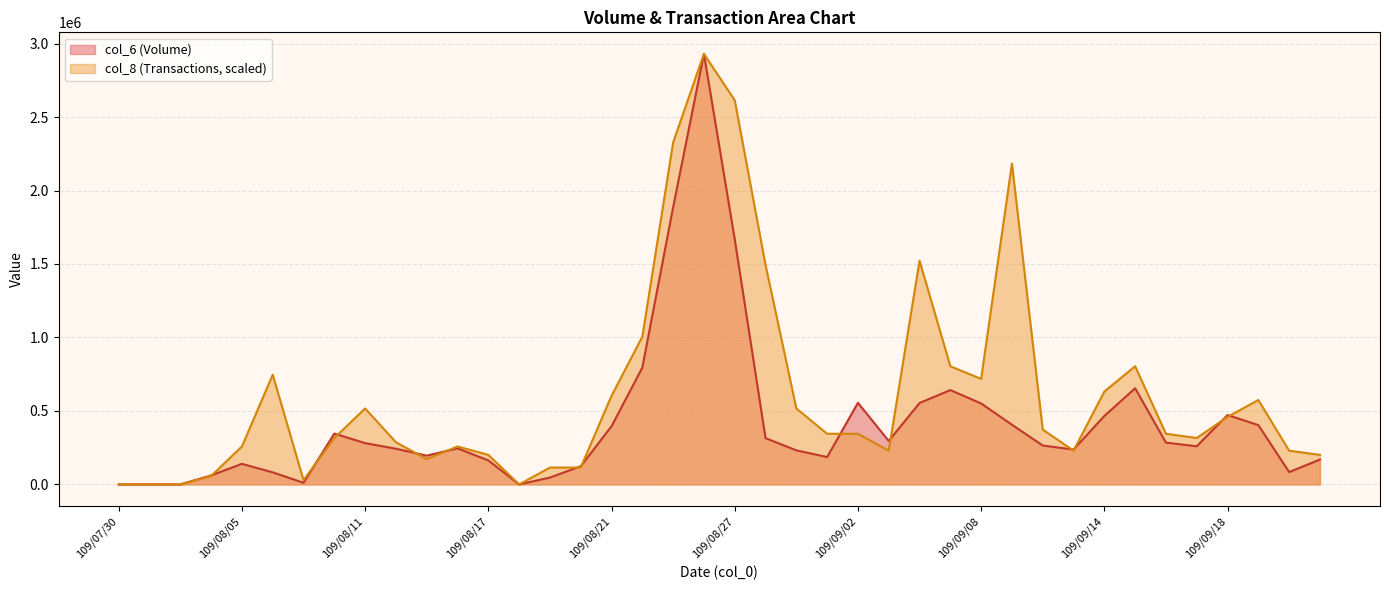

What is the difference between the col_8 values at 109/09/17 and 109/09/08?

402122.5